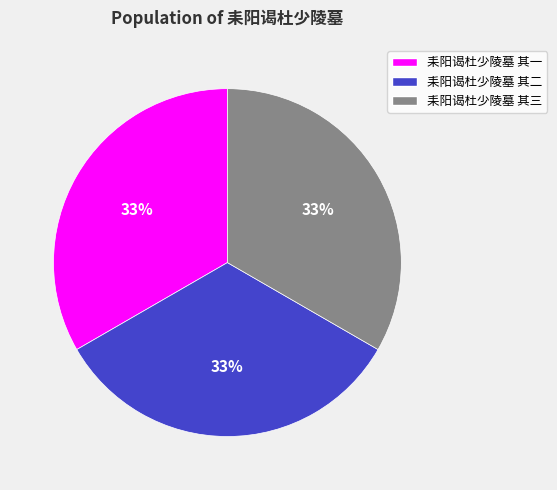

To the nearest percent, what is the combined percentage of 耒阳谒杜少陵墓 其三 and 耒阳谒杜少陵墓 其一?

67%